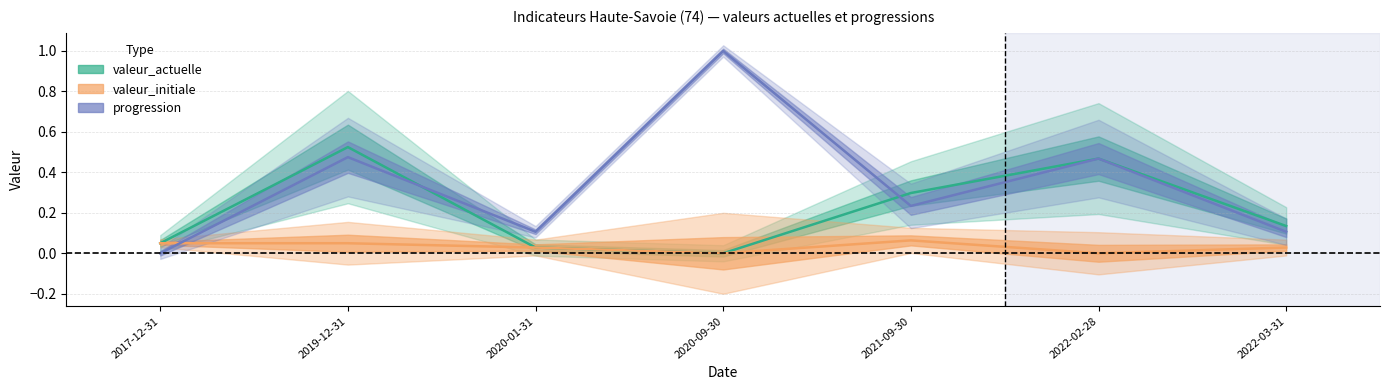

What is the approximate value of progression at 2022-03-31?

0.1